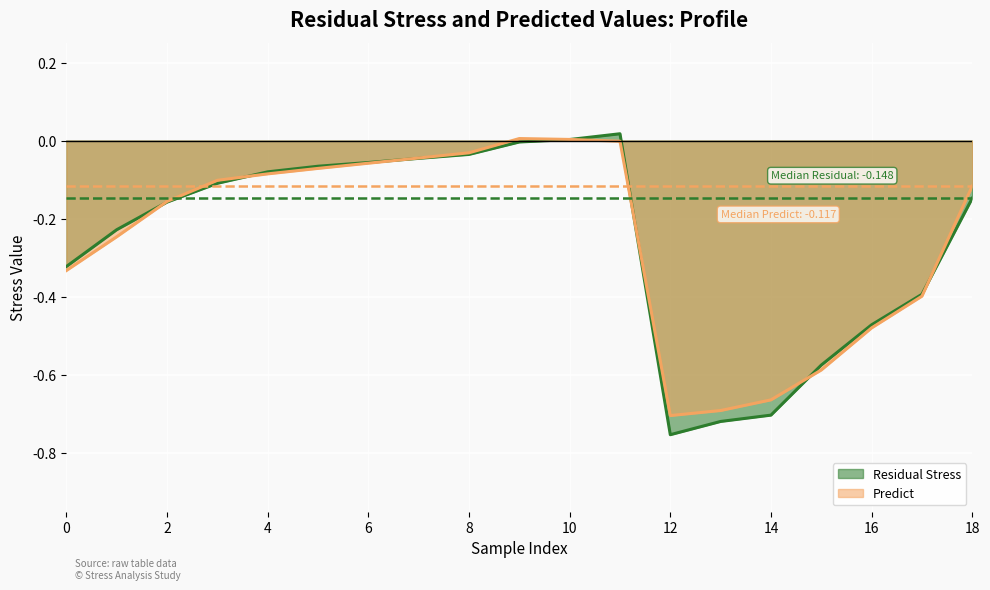

At which category is the sum across all series the highest?

11